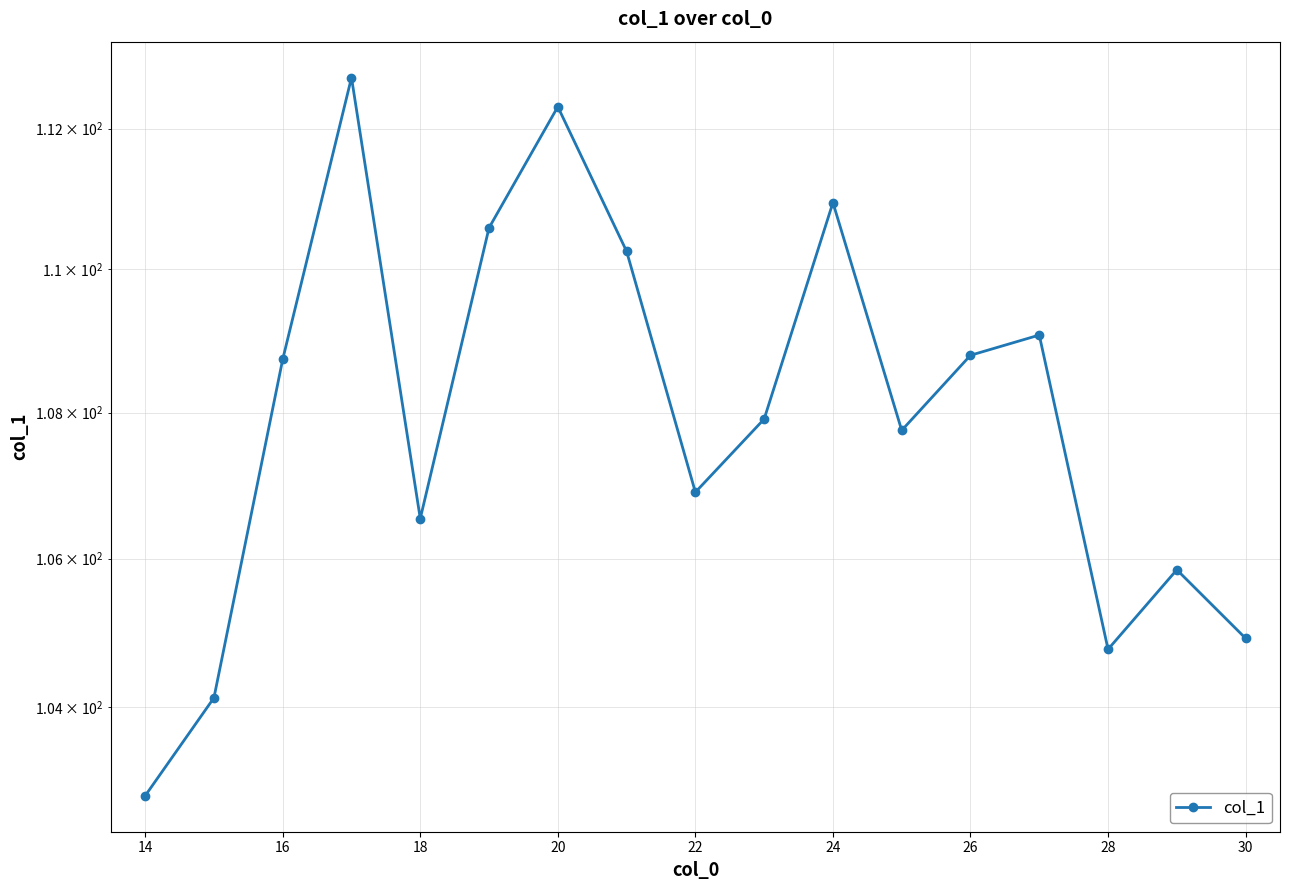

How many categories are shown in the chart?

17